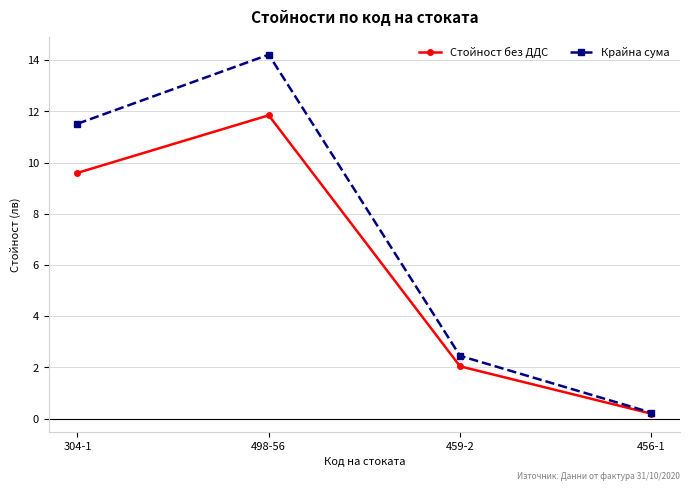

Where is Стойност без ДДС nearest to the value 6?

304-1